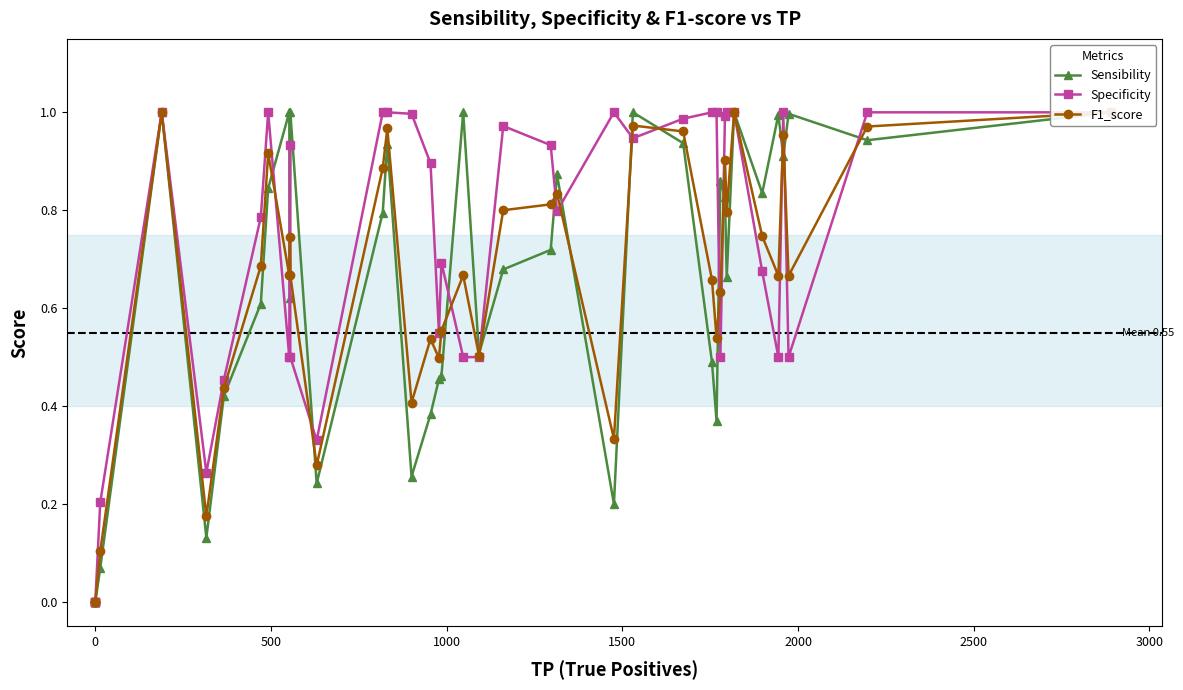

Reading right to left, what are all the values shown in this chart?

Sensibility: 1.0	0.9	1.0	0.9	1.0	0.8	1.0	0.7	0.8	0.9	0.4	0.5	0.9	1.0	0.2	0.9	0.7	0.7	0.5	1.0	0.5	0.5	0.4	0.3	0.9	0.8	0.2	1.0	0.6	1.0	0.8	0.6	0.4	0.1	1.0	0.1	0.0	0.0	0.0	0.0
Specificity: 1.0	1.0	0.5	1.0	0.5	0.7	1.0	1.0	1.0	0.5	1.0	1.0	1.0	0.9	1.0	0.8	0.9	1.0	0.5	0.5	0.7	0.6	0.9	1.0	1.0	1.0	0.3	0.5	0.9	0.5	1.0	0.8	0.5	0.3	1.0	0.2	0.0	0.0	0.0	0.0
F1_score: 1.0	1.0	0.7	1.0	0.7	0.7	1.0	0.8	0.9	0.6	0.5	0.7	1.0	1.0	0.3	0.8	0.8	0.8	0.5	0.7	0.6	0.5	0.5	0.4	1.0	0.9	0.3	0.7	0.7	0.7	0.9	0.7	0.4	0.2	1.0	0.1	0.0	0.0	0.0	0.0